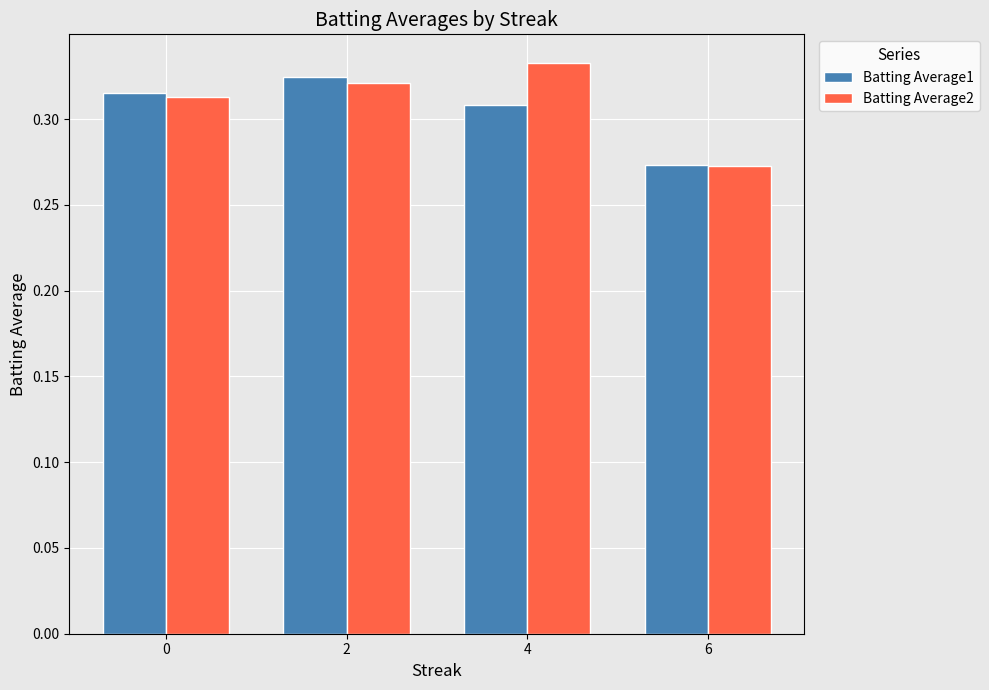

What is the sum of the Batting Average1 values at 0 and 2?

0.6